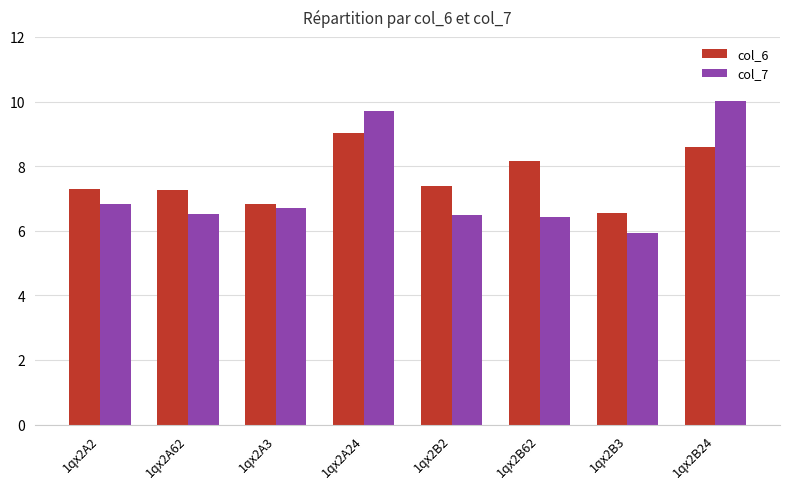

What is the difference between the col_6 values at 1qx2A62 and 1qx2B62?

0.9